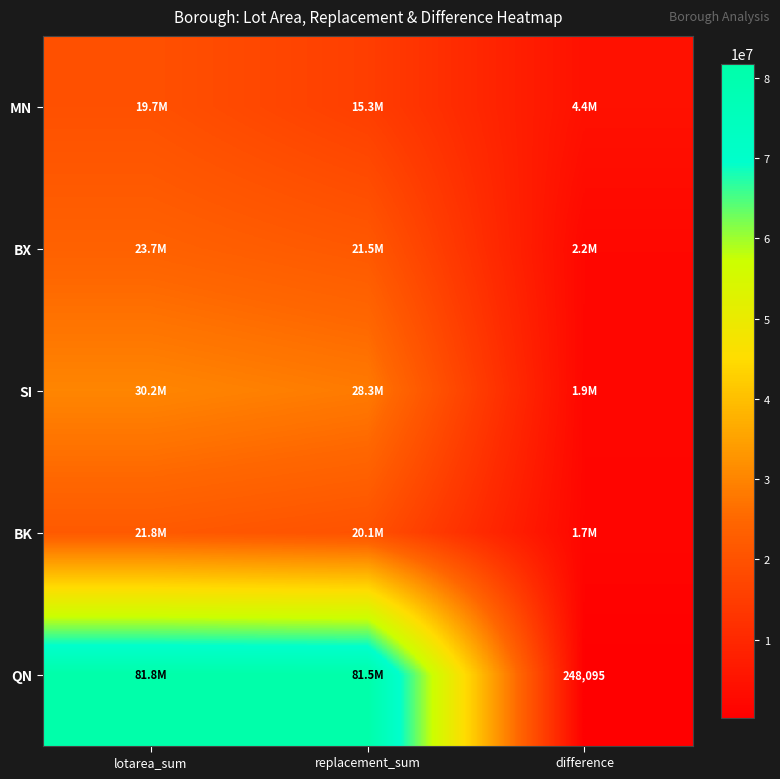

List the labels in order of MN value, smallest first.

difference, replacement_sum, lotarea_sum